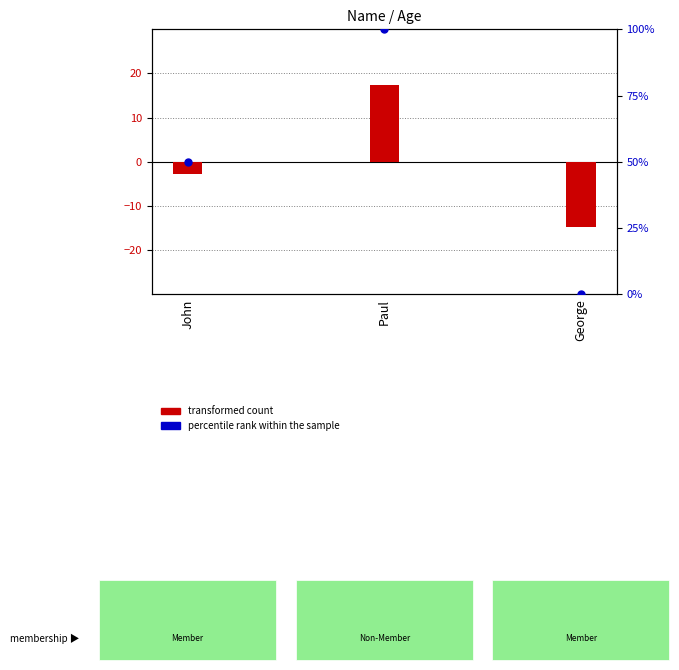

What is the total value across all series at John?

47.3